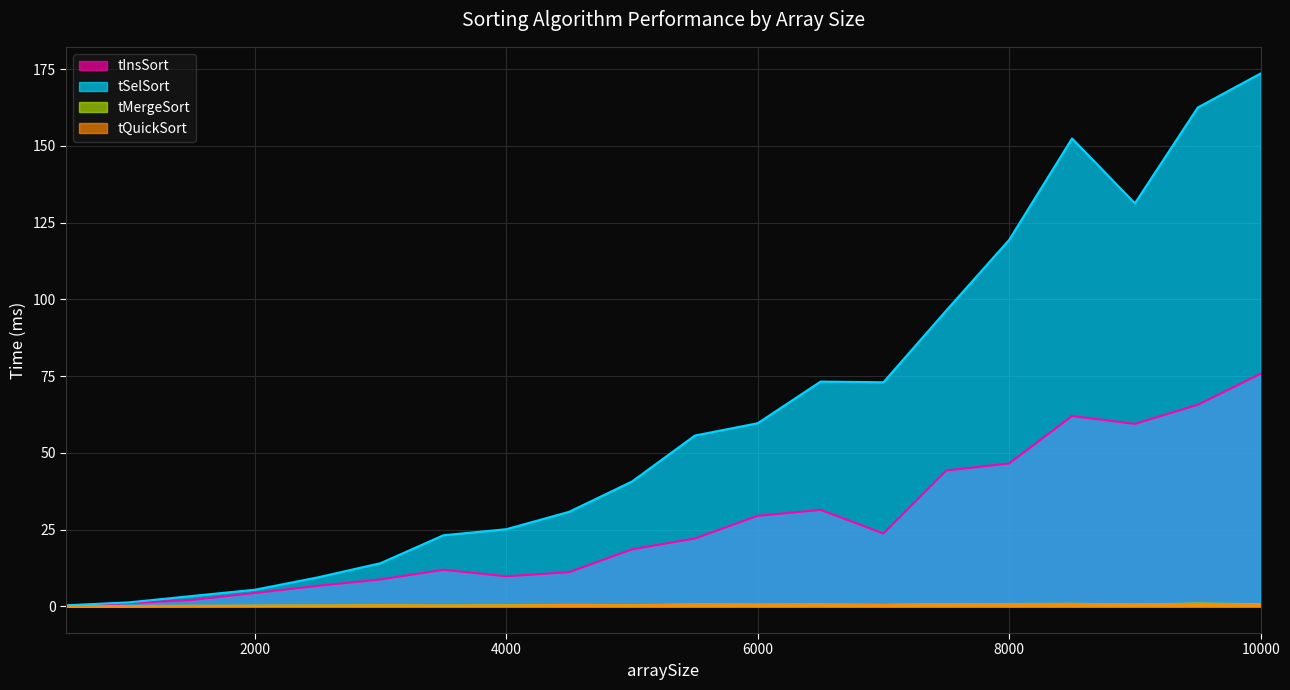

Rank the series by their maximum value, from lowest to highest.

tQuickSort, tMergeSort, tInsSort, tSelSort